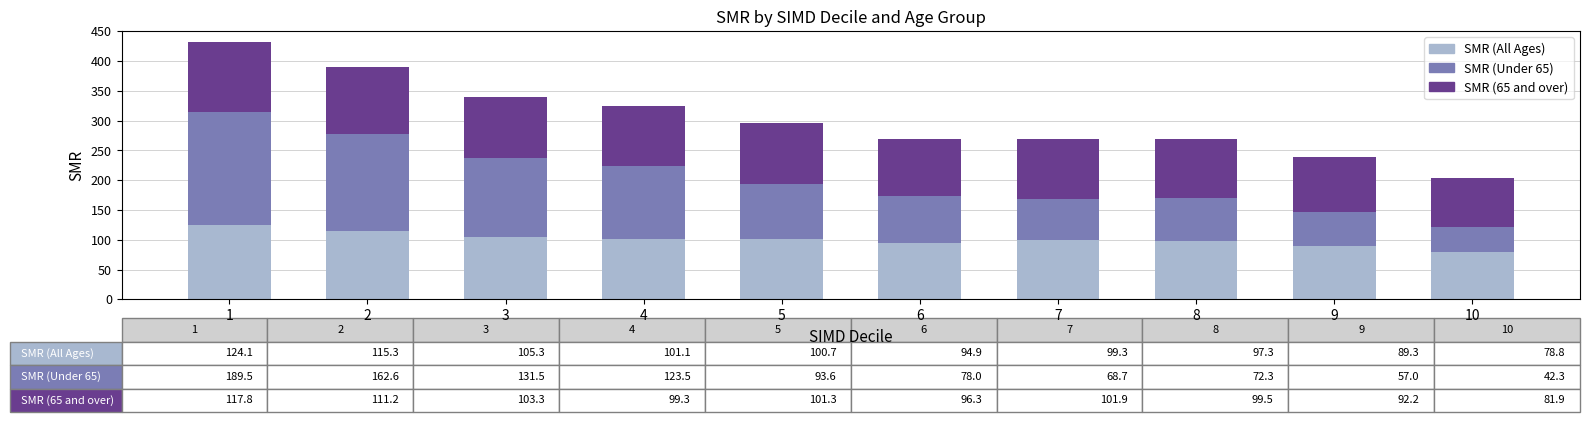

Which category has the highest value in the SMR (All Ages) series?

1